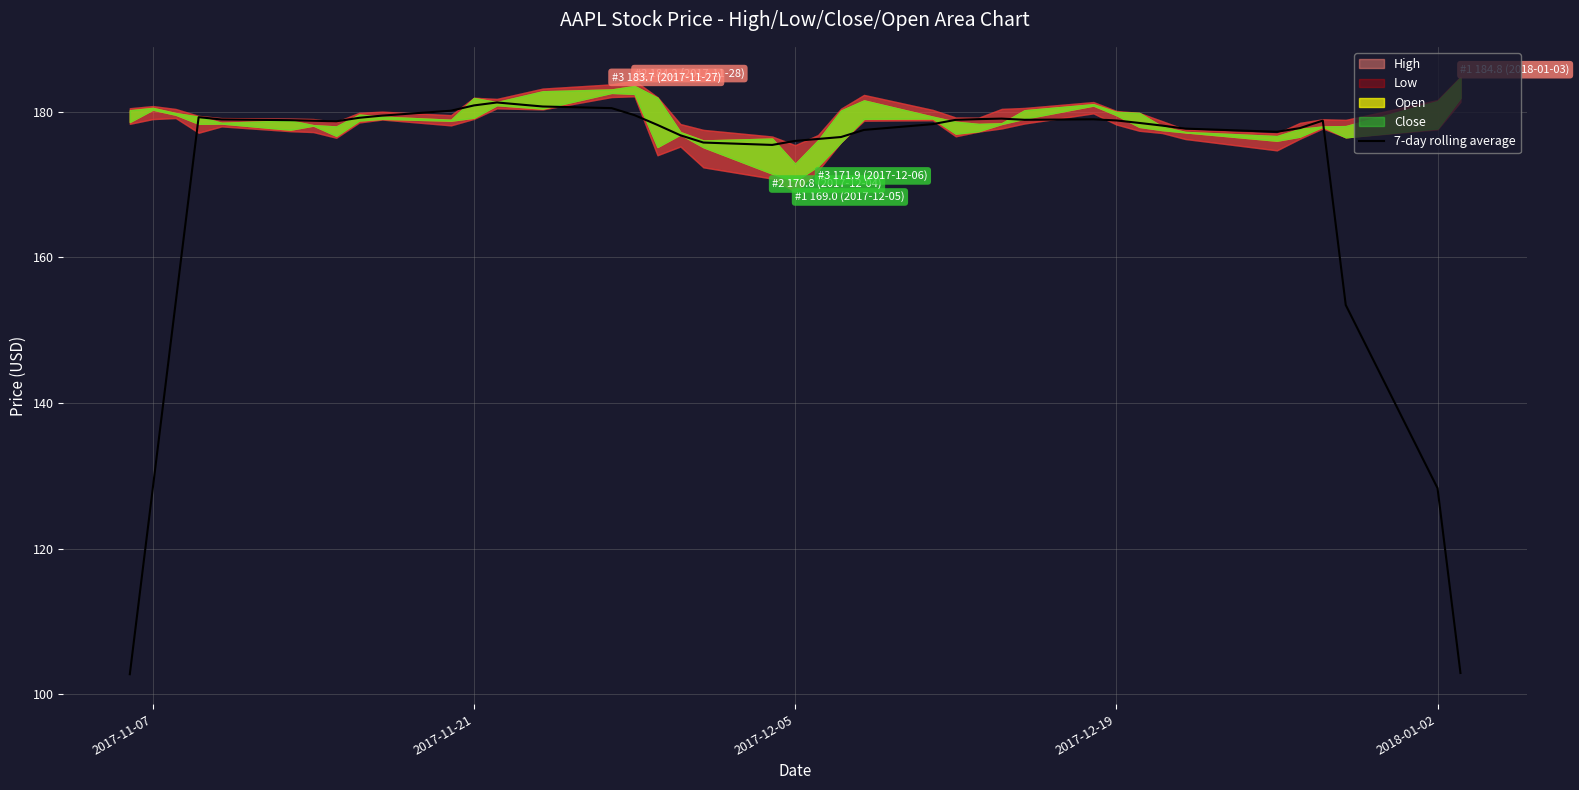

Is it true that 7-day rolling average equals 128.3 at 2018-01-02?

True